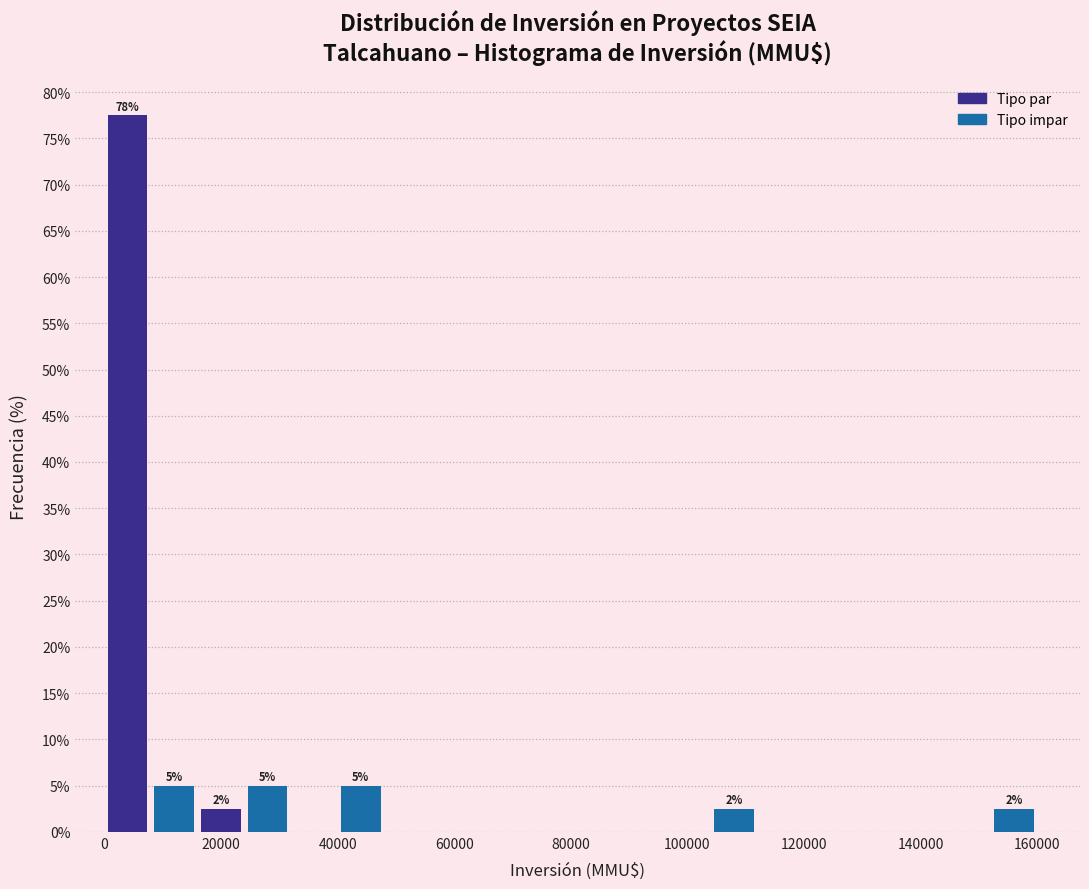

Over which range of the x-axis is the bar tallest?

0 to 8000